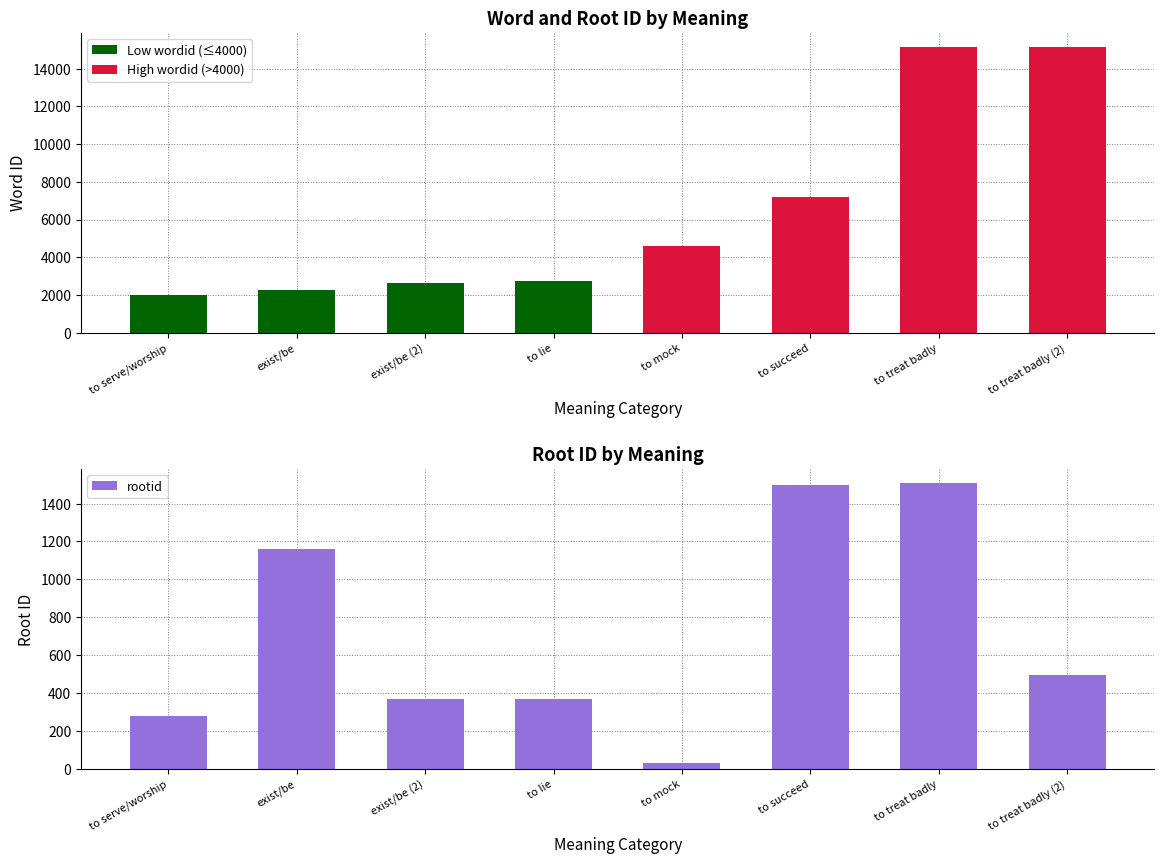

What is the difference between the maximum and second lowest values in the High wordid (>4000) series?

15136